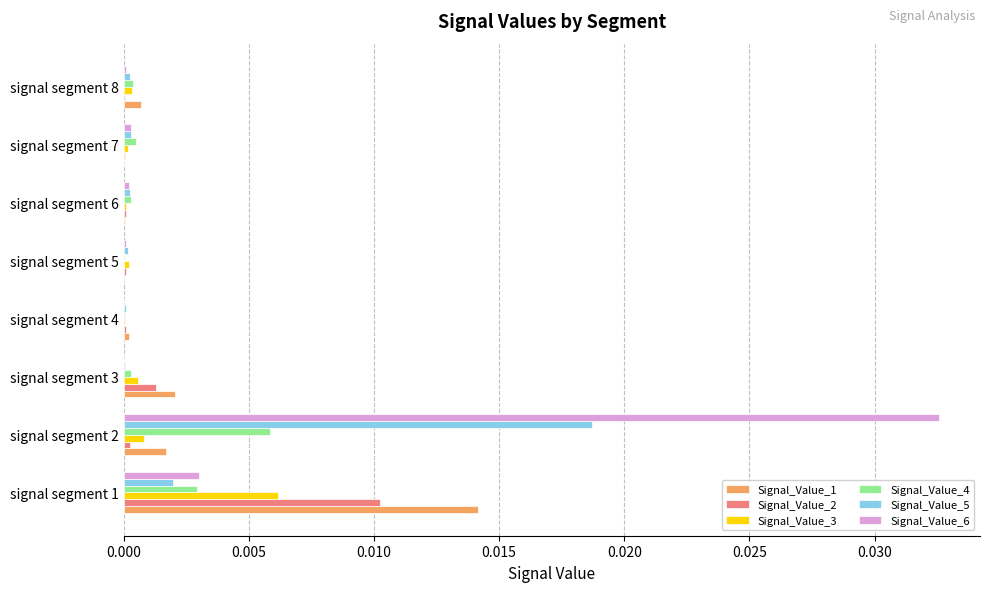

The Signal_Value_2 series shows 0.0 at signal segment 6. True or false?

True